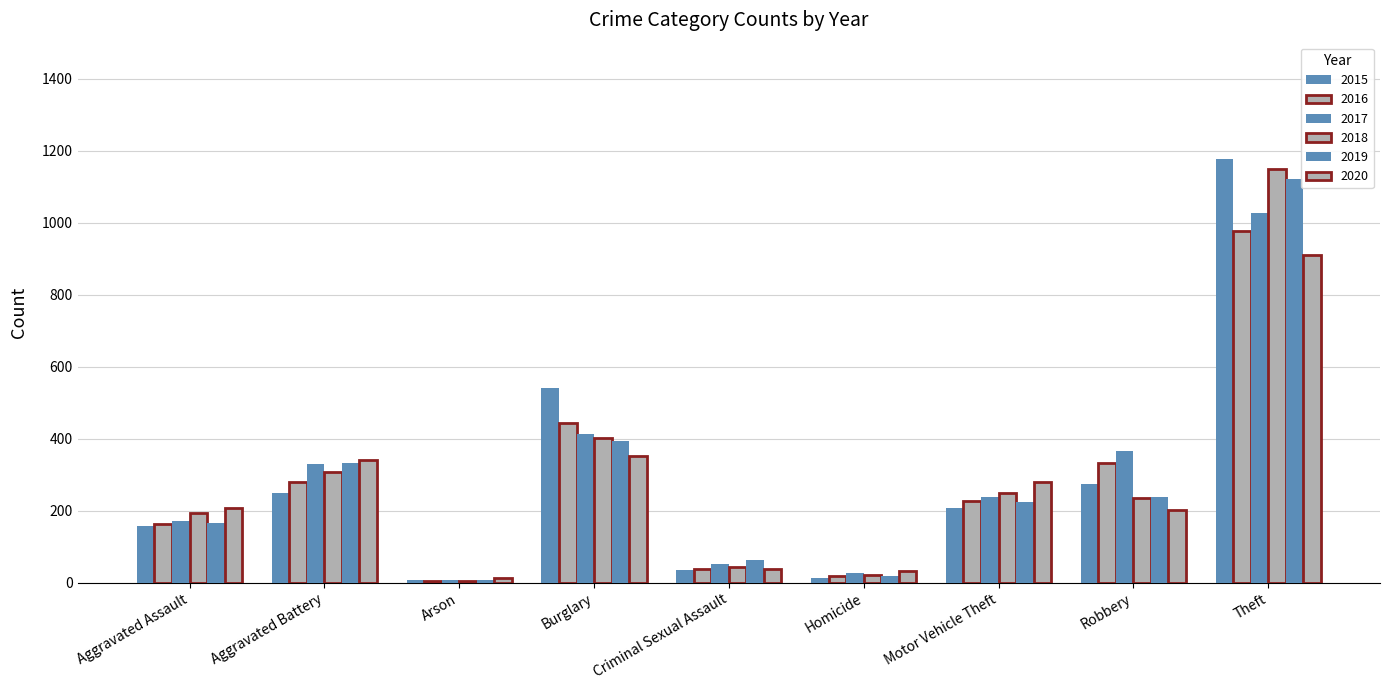

How many data points in 2019 are less than 223?

4